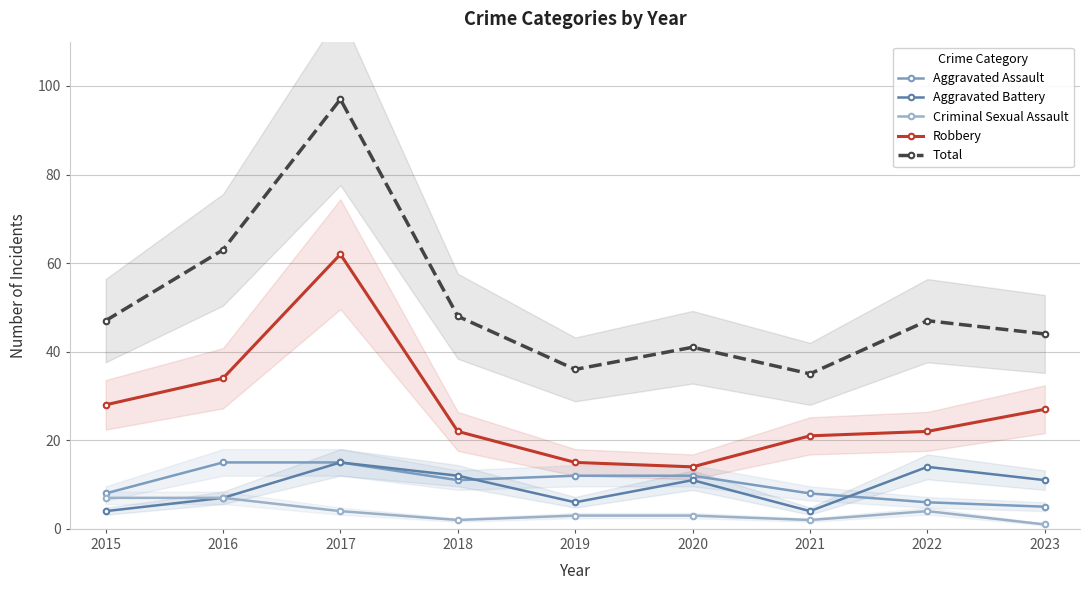

What is the difference between the maximum and minimum values in the Aggravated Assault series?

10